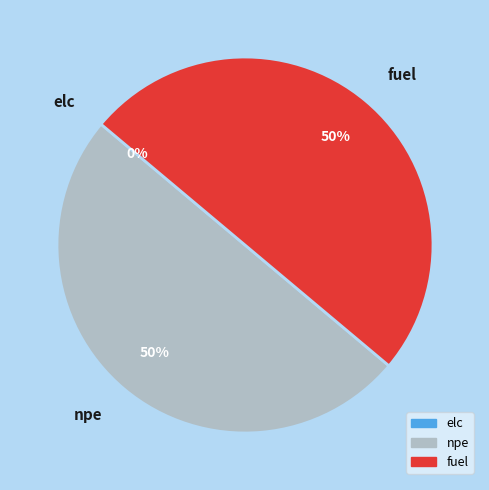

True or false: elc accounts for 13% of the total.

False